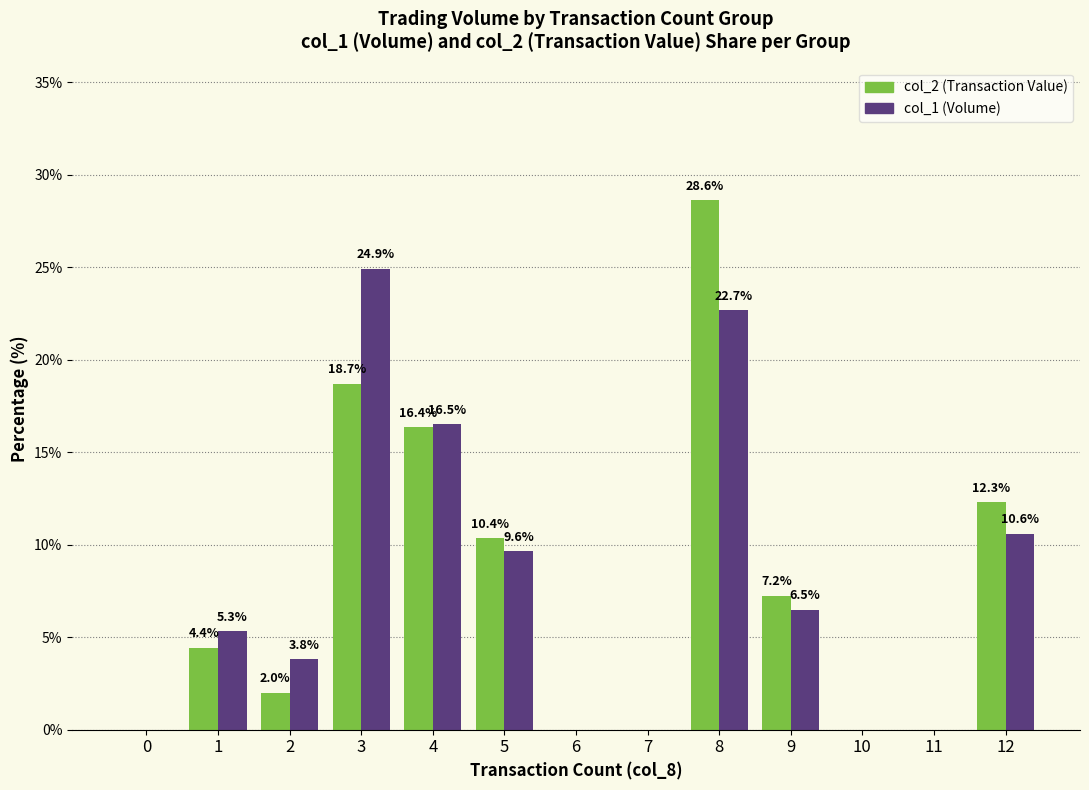

How many data points in col_1 (Volume) are above 5?

7